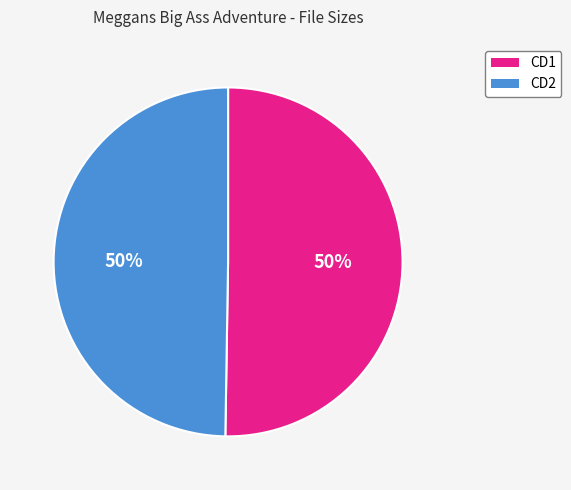

Approximately how many times larger is the value at CD2 compared to CD1?

1.0